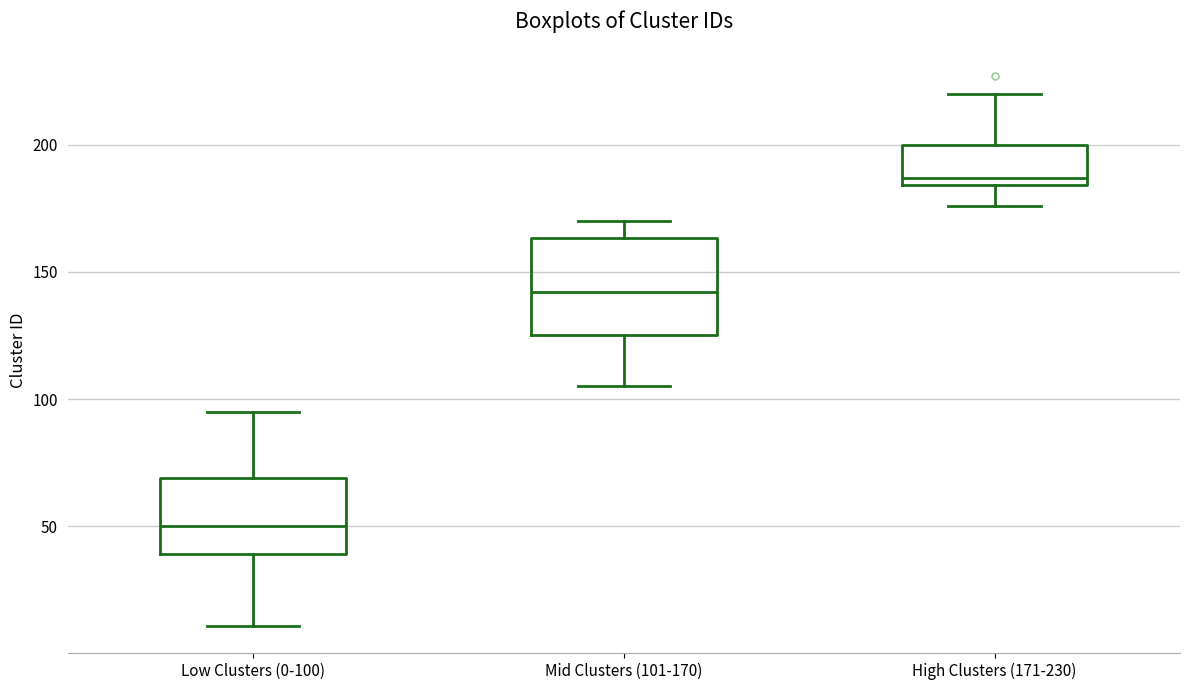

Reading left to right, read every box against the y-axis: the position of its median line, the range the box covers, and the ends of its whiskers. The values are not printed on the chart, so give them approximately, as read against the axis.

Low Clusters (0-100): median 50, box 40 to 70, whiskers 10 to 95
Mid Clusters (101-170): median 140, box 125 to 165, whiskers 105 to 170
High Clusters (171-230): median 185 (just above the box's lower edge), box 185 to 200, whiskers 175 to 220